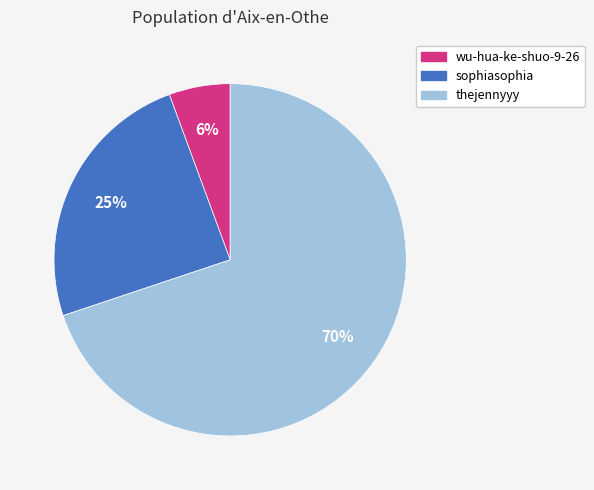

What percentage is the sophiasophia slice, to the nearest percent?

25%